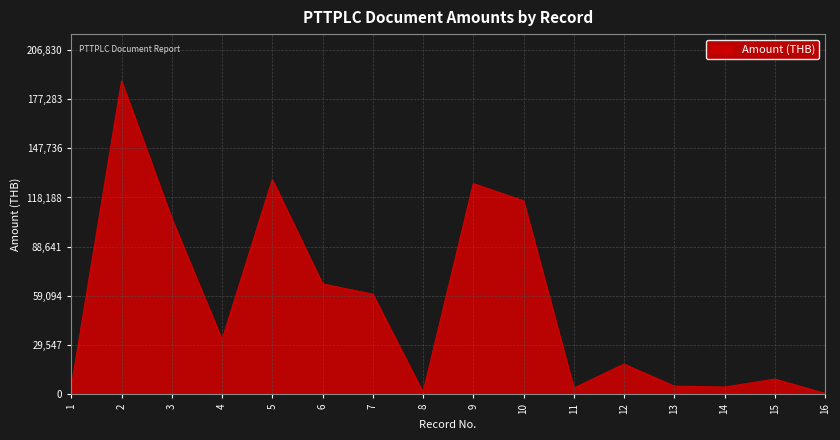

Is it true that the value at 6 is 117751.1?

False